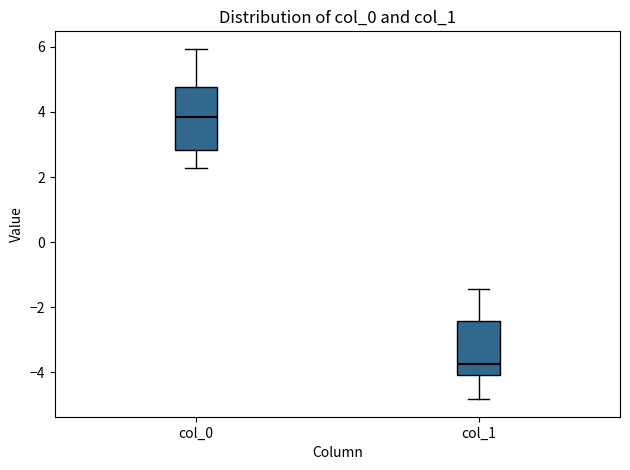

Where does the lower whisker of the box for col_1 end on the y-axis? The values are not printed on the chart, so give them approximately, as read against the axis.

-4.8